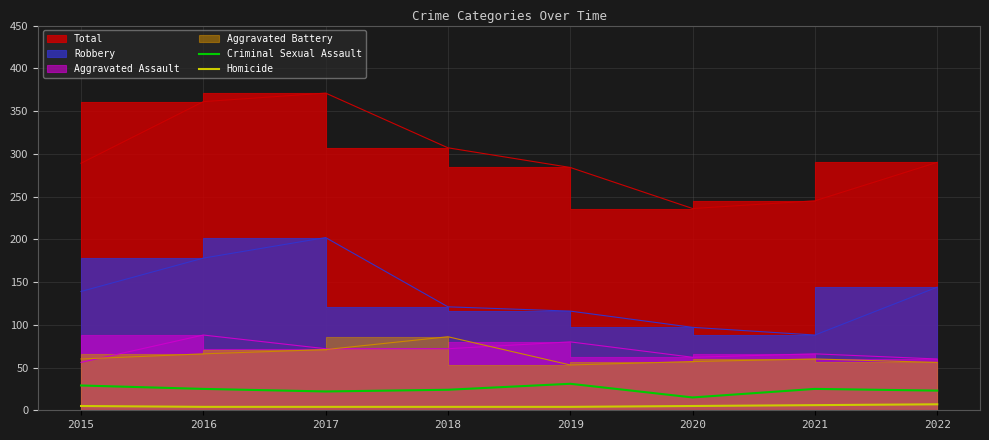

True or false: Homicide and Criminal Sexual Assault cross at least once.

False